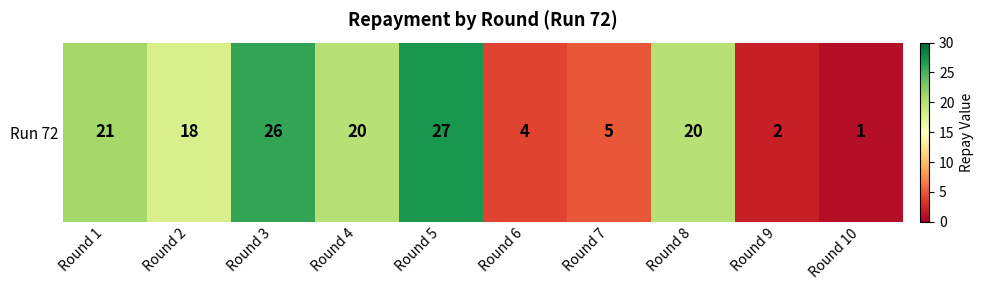

Rank the categories by value from lowest to highest.

Round 10, Round 9, Round 6, Round 7, Round 2, Round 4, Round 8, Round 1, Round 3, Round 5